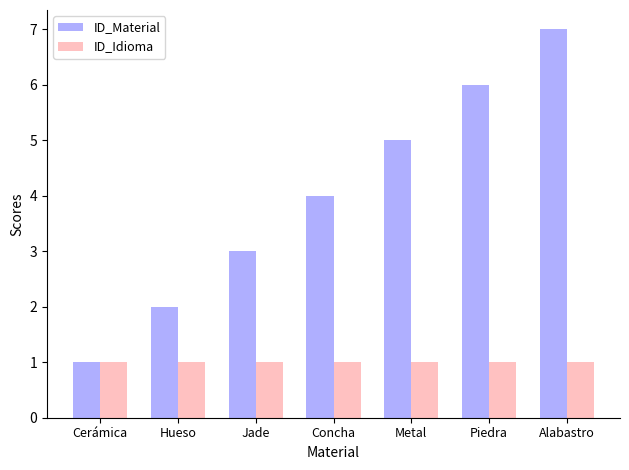

The ID_Material series shows 3 at Jade. True or false?

True